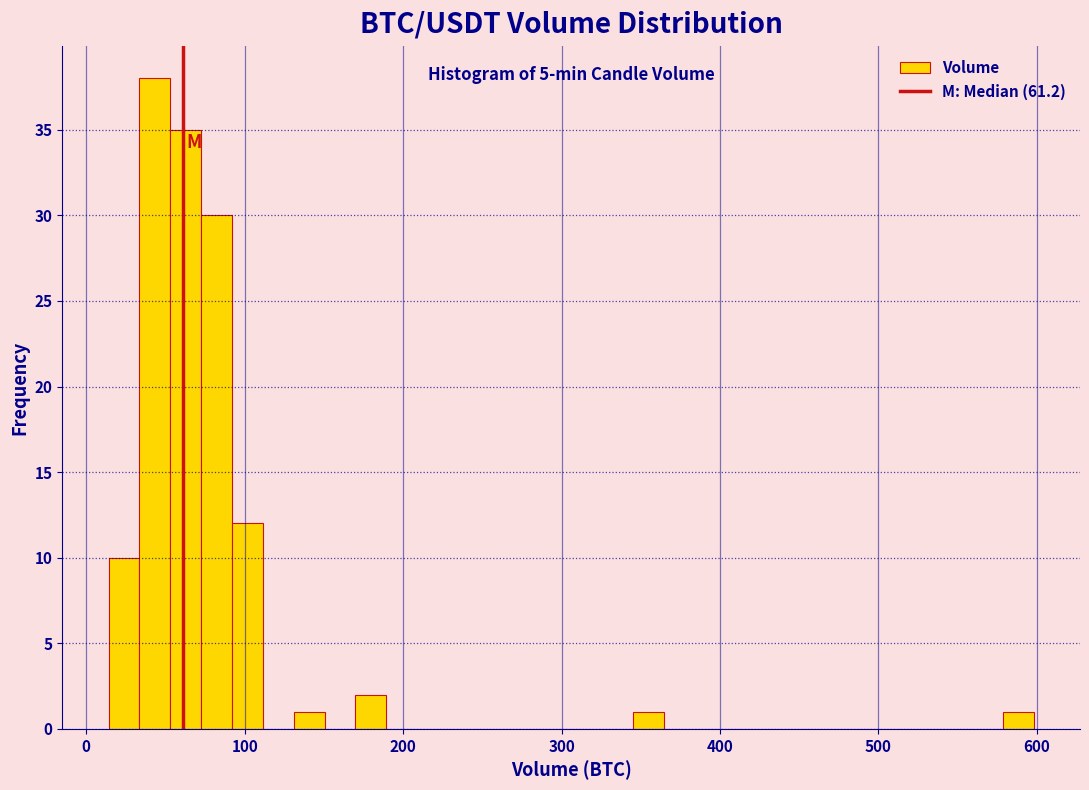

Around what value on the x-axis is the tallest bar? Give the approximate position of its centre, as read against the axis.

40